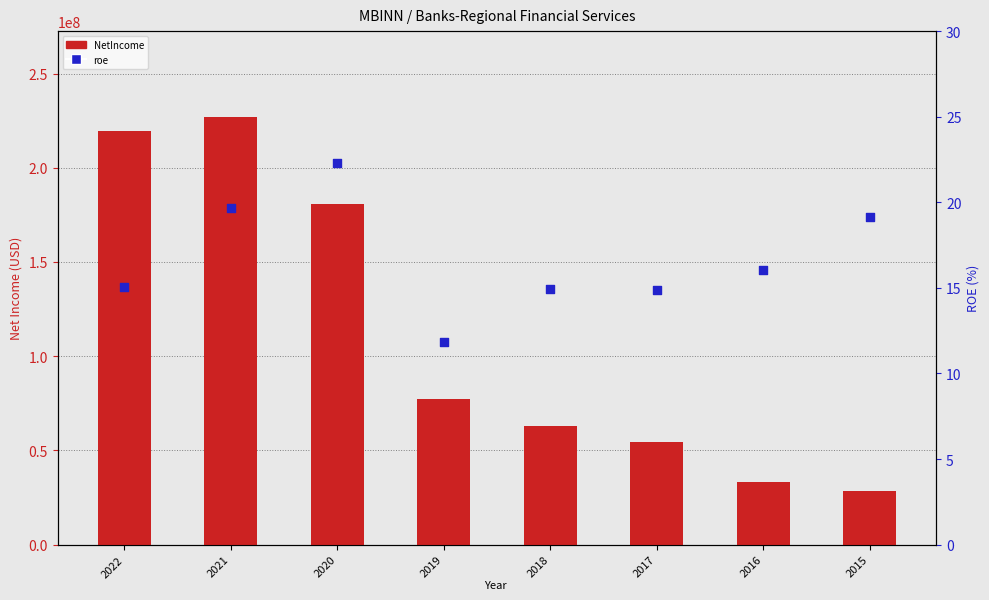

Is the value of NetIncome at 2020 greater than the value of roe (% x100) at 2017?

Yes